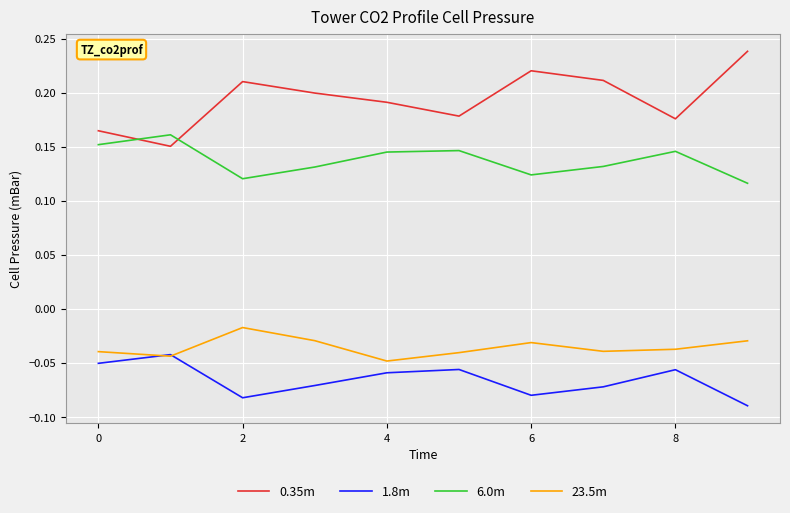

Which series has the widest spread of values?

0.35m